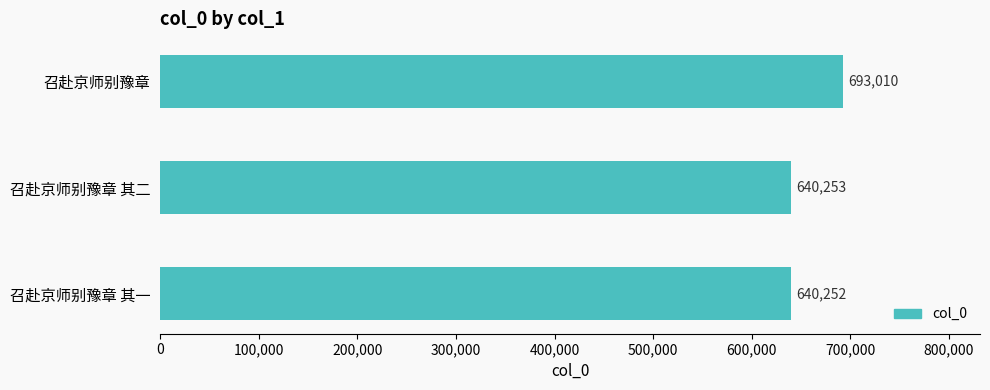

Does the chart contain stacked bars?

No